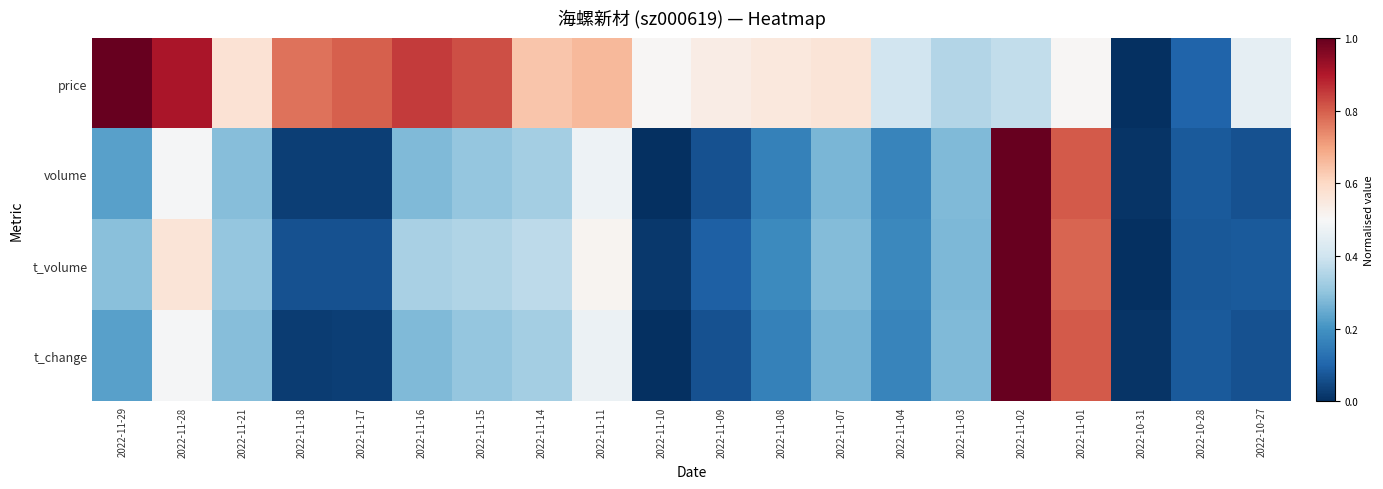

At 2022-11-03, list the series in order from smallest to largest.

t_volume, volume, t_change, price